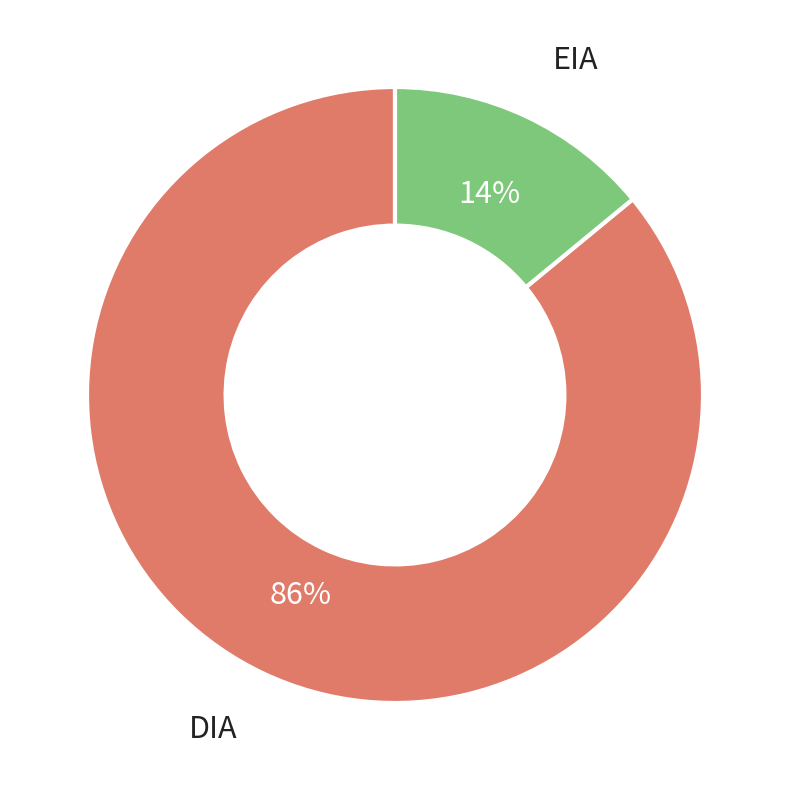

To the nearest percent, what is the average slice percentage?

50%